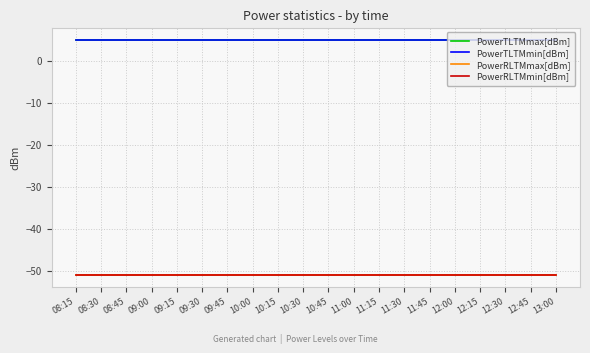

True or false: PowerTLTMmax[dBm] and PowerRLTMmin[dBm] cross at least once.

False